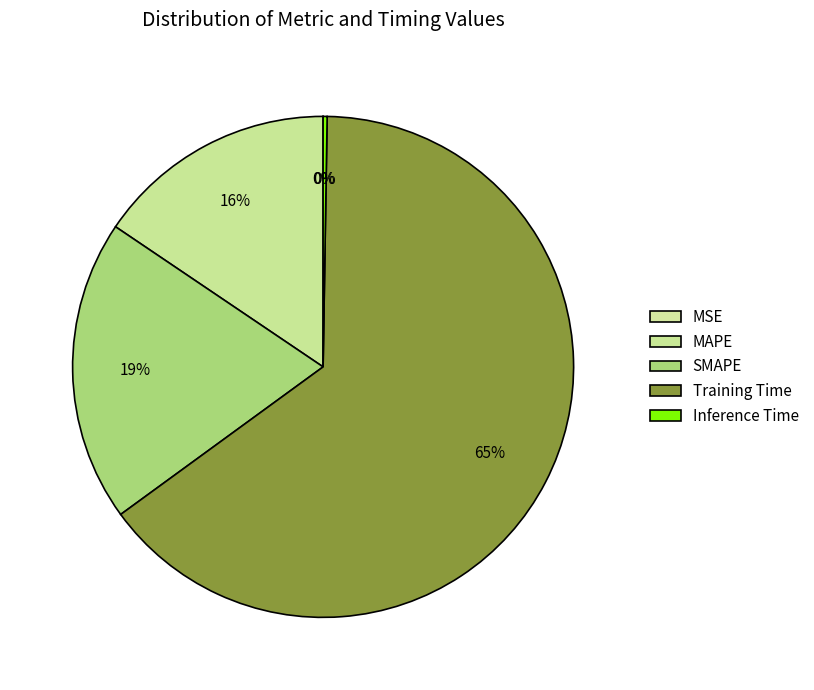

Which category accounts for the majority?

Training Time